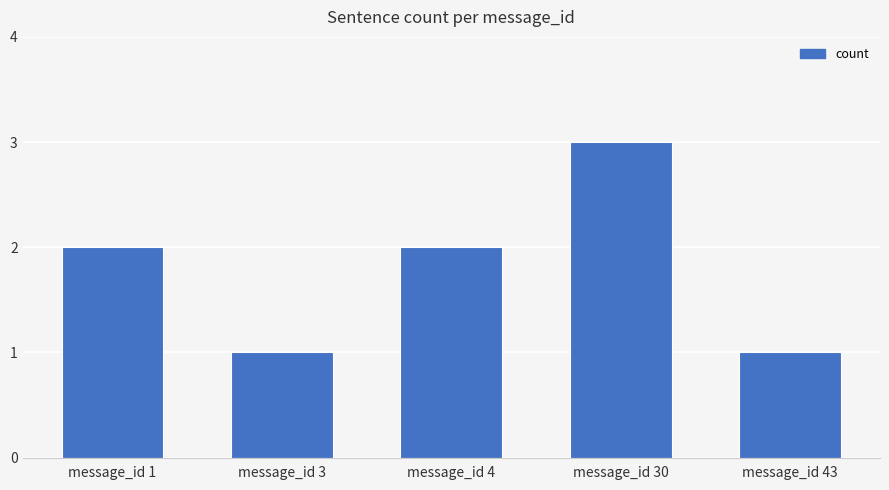

Between message_id 4 and message_id 43, which is larger?

message_id 4